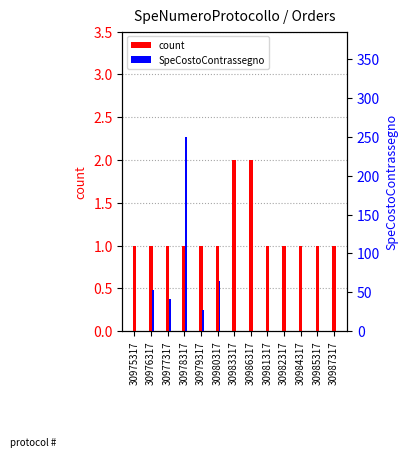

Reading left to right, transcribe all the data shown in this chart.

count: 30975317=1.0	30976317=1.0	30977317=1.0	30978317=1.0	30979317=1.0	30980317=1.0	30983317=2.0	30986317=2.0	30981317=1.0	30982317=1.0	30984317=1.0	30985317=1.0	30987317=1.0
SpeCostoContrassegno: 30975317=0.0	30976317=52.8	30977317=41.7	30978317=250.3	30979317=27.8	30980317=64.1	30983317=0.0	30986317=0.0	30981317=0.0	30982317=0.0	30984317=0.0	30985317=0.0	30987317=0.0